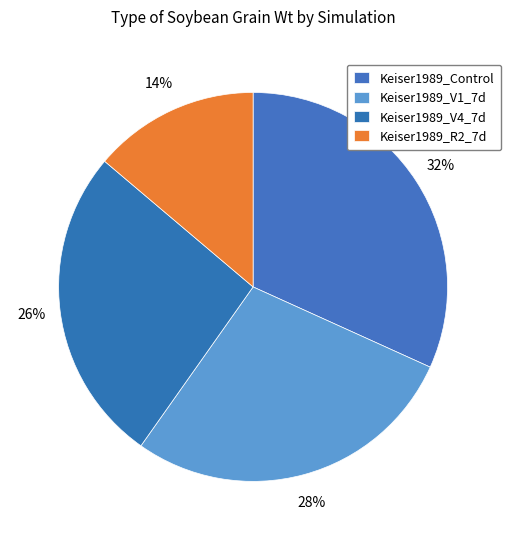

Rank the categories by value from lowest to highest.

Keiser1989_R2_7d, Keiser1989_V4_7d, Keiser1989_V1_7d, Keiser1989_Control